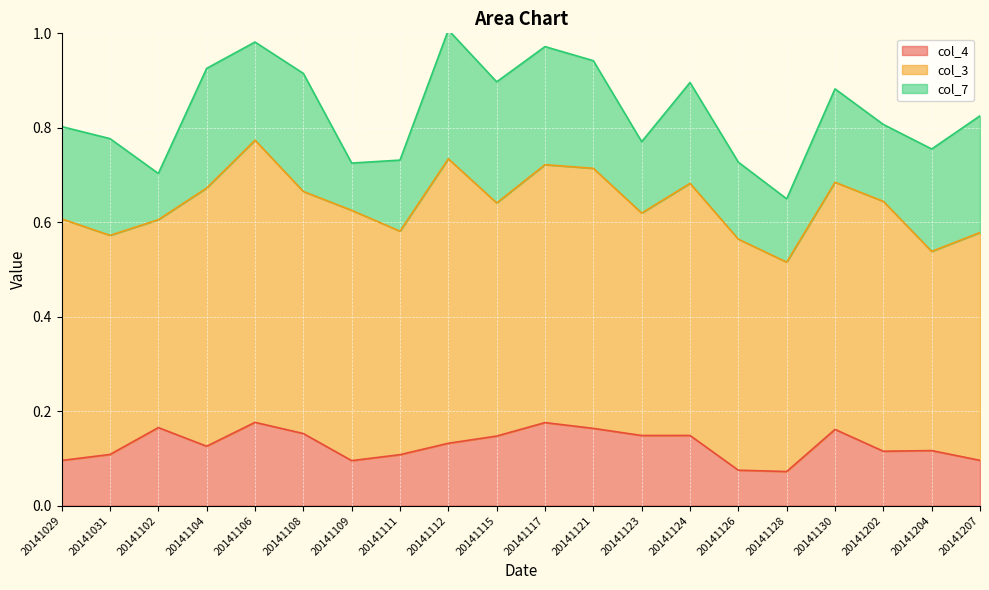

The col_3 series shows 0.5 at 20141115. True or false?

True